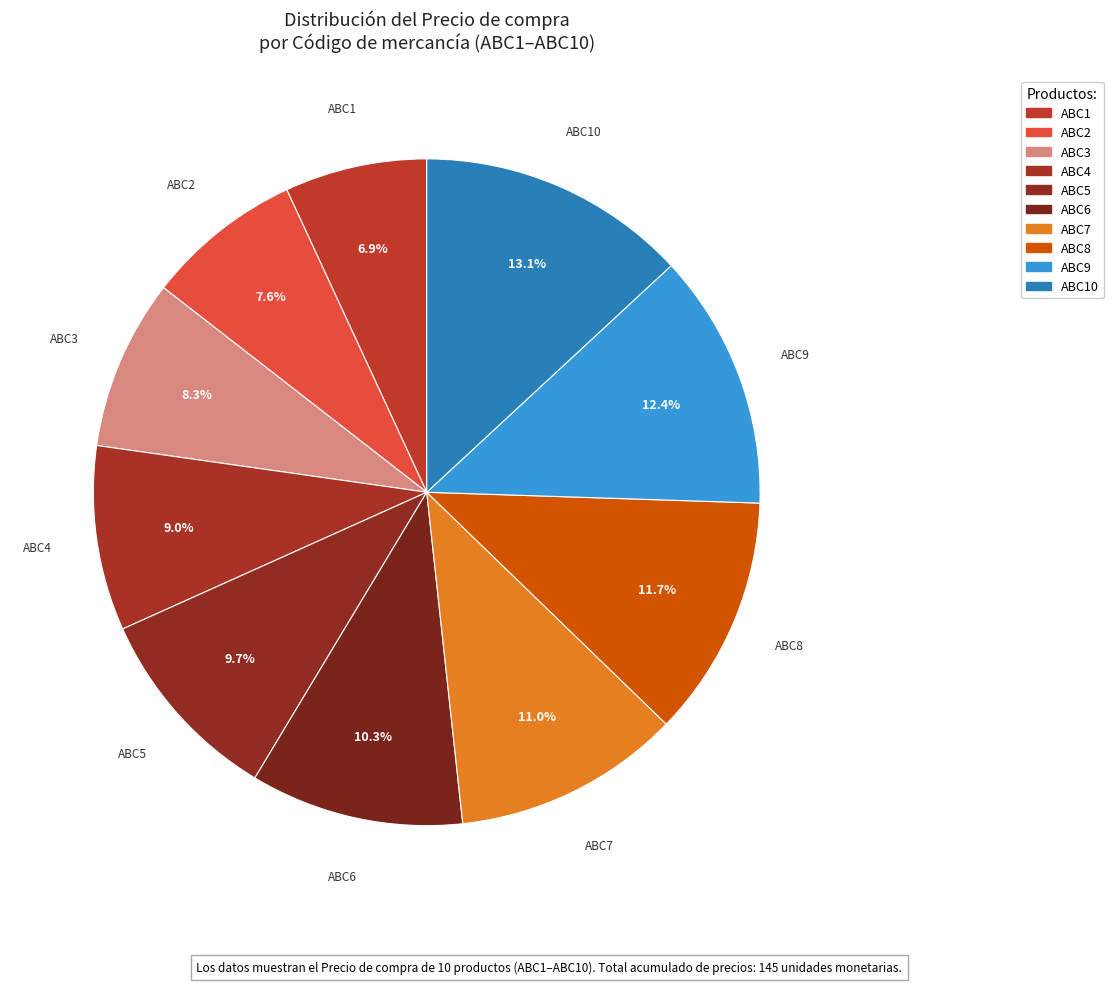

Count the number of slices in the pie.

10